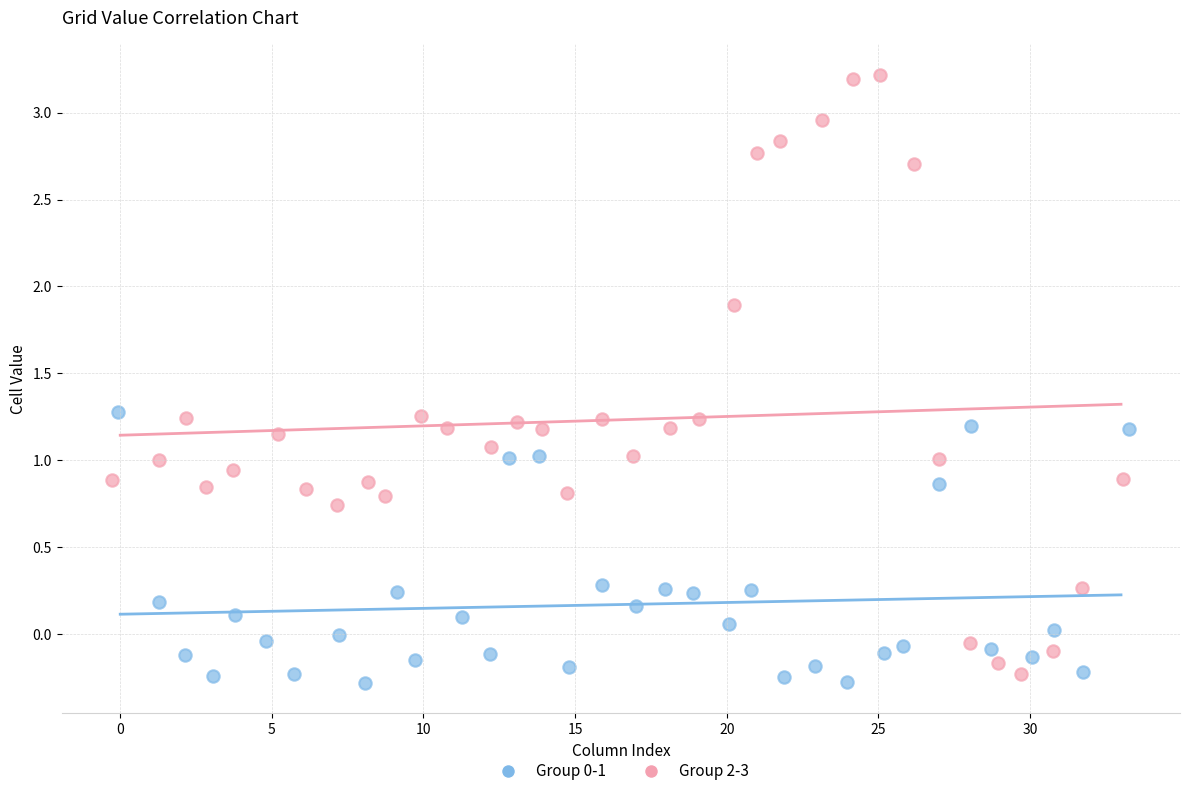

Which series has the largest Y range (max minus min)?

Group 2-3